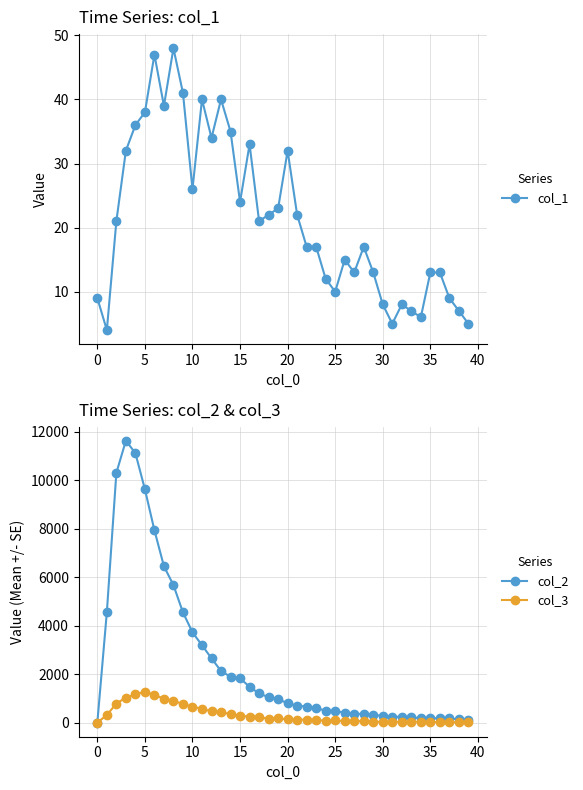

Is the value of col_3 at 30 greater than the value of col_2 at 15?

No